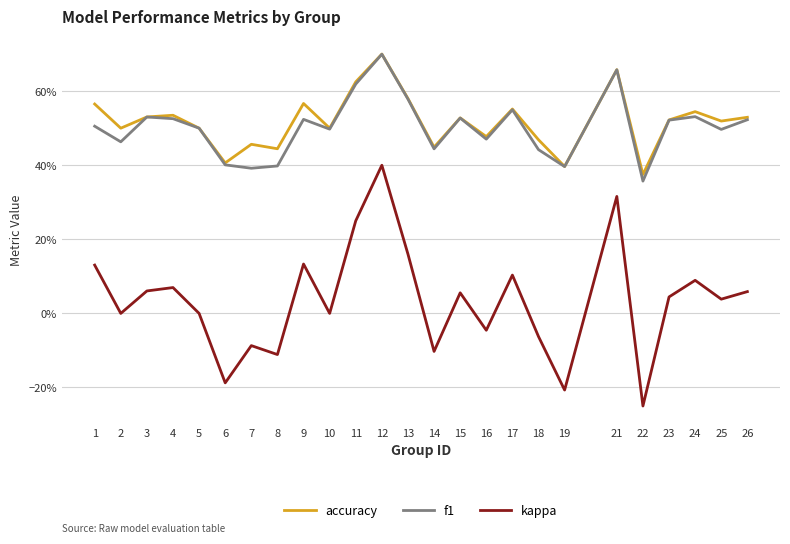

True or false: kappa has more than 2 interior local peaks.

True